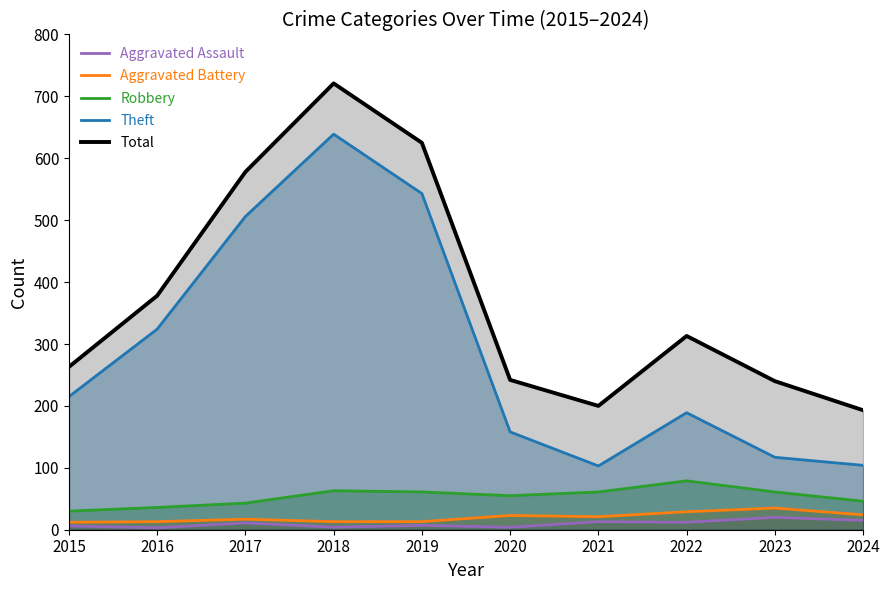

What are all the series names shown in the legend?

Aggravated Assault, Aggravated Battery, Robbery, Theft, Total